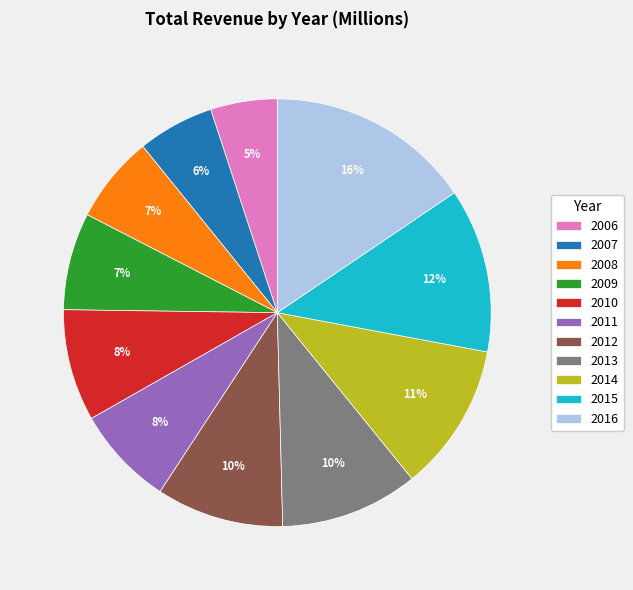

Is the sum of 2006 and 2014 greater than half?

No